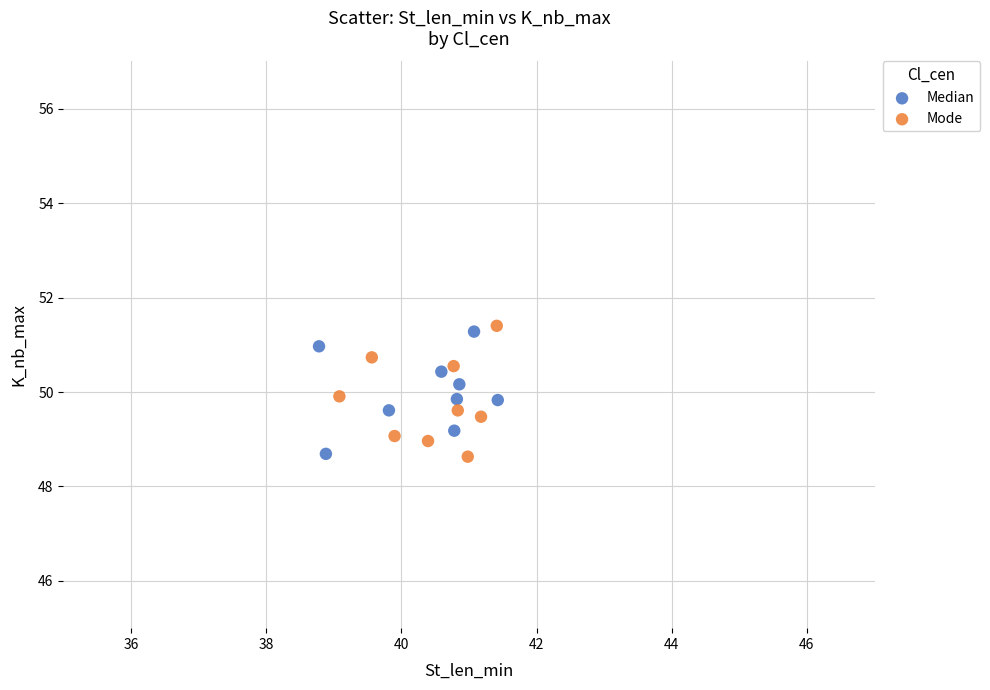

What are all the series names shown in the legend?

Median, Mode